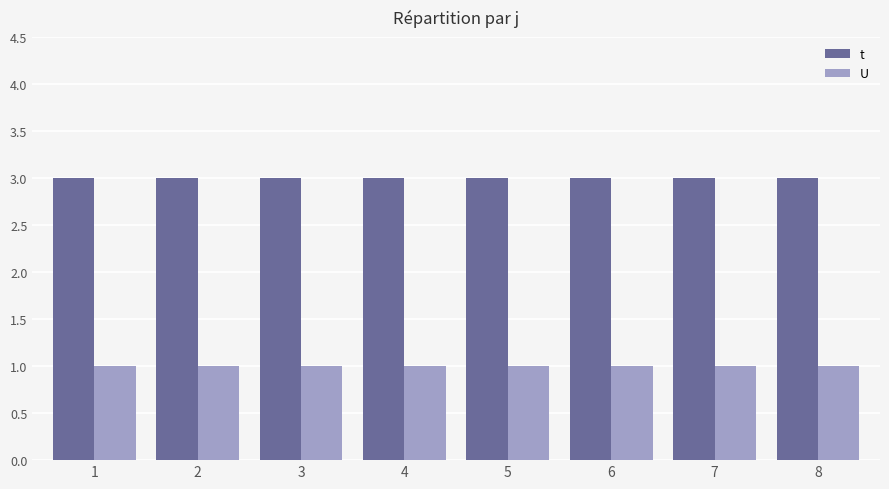

List the series in order of their overall mean, highest first.

t, U